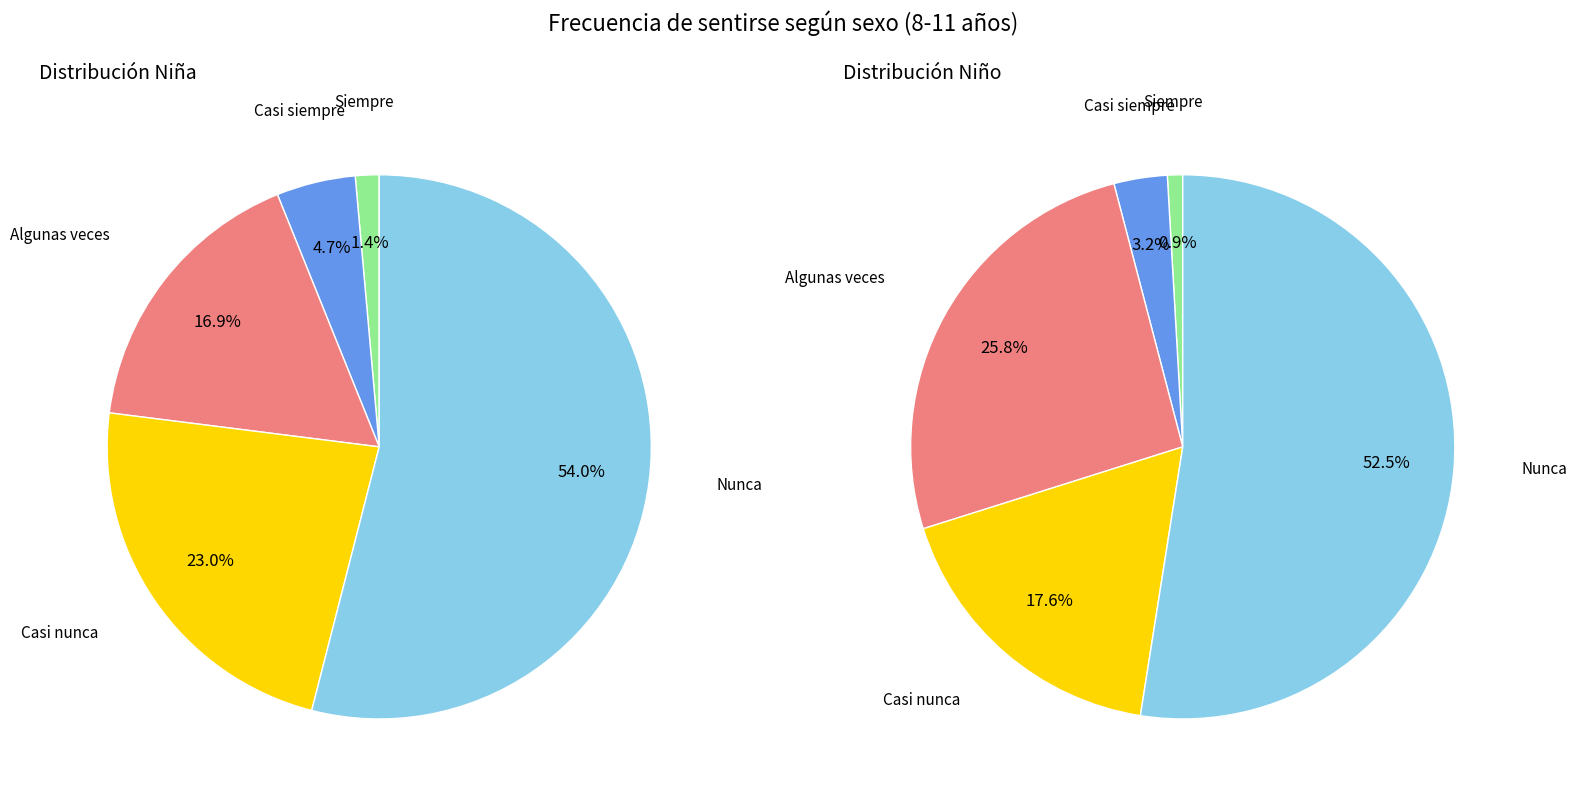

Which slice is the largest?

Nunca